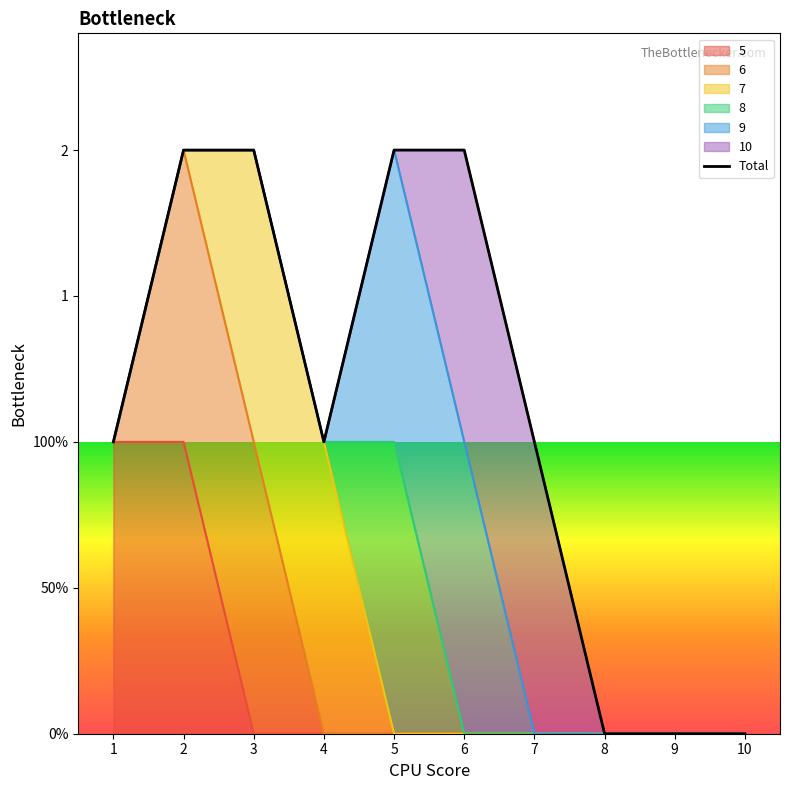

Where is the data nearest to the value 1?

1